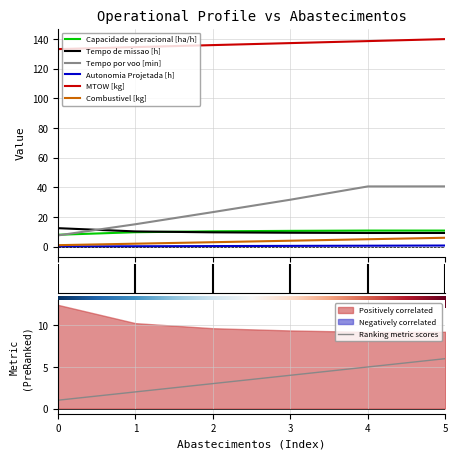

What is the value of the Tempo por voo [min] point at the 1st from the left?

7.6